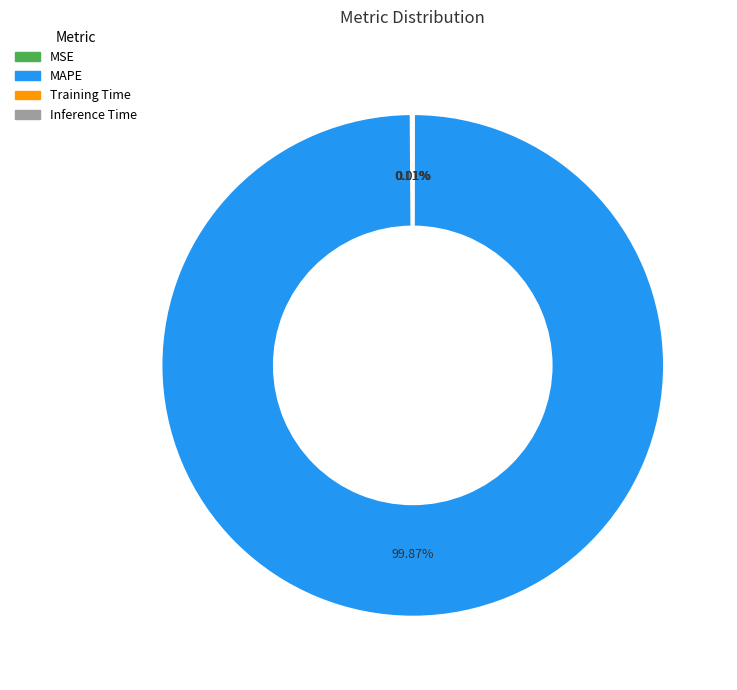

Which slice is the largest?

MAPE